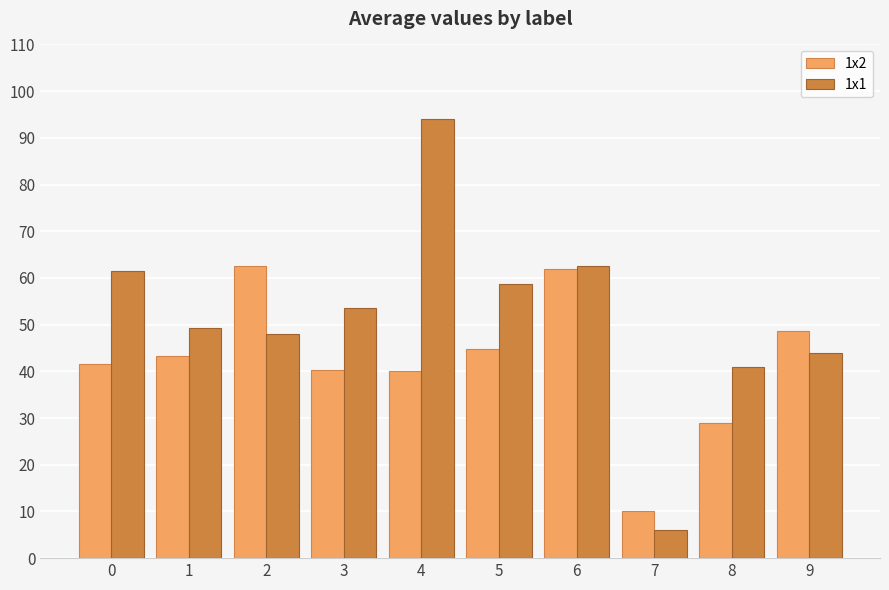

At which label does 1x1 reach its peak?

4